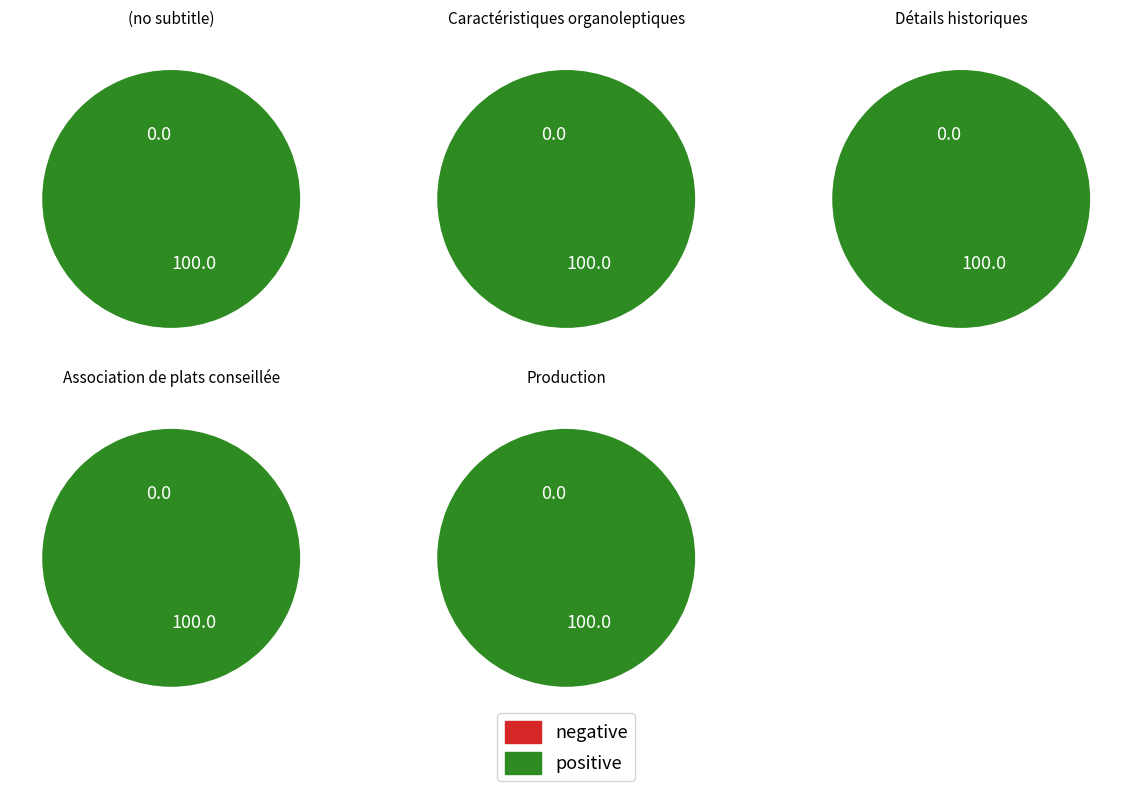

Does Association de plats conseillée account for over 50% of the chart?

No